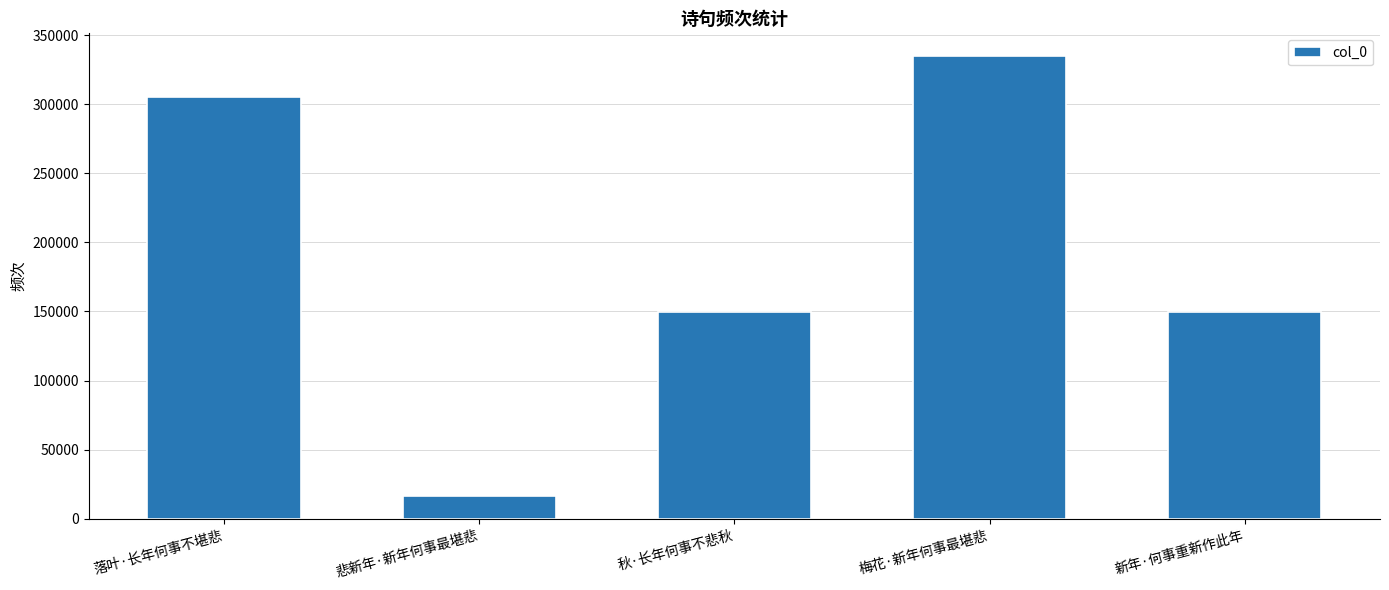

The value at 秋·长年何事不悲秋 is 63552. True or false?

False